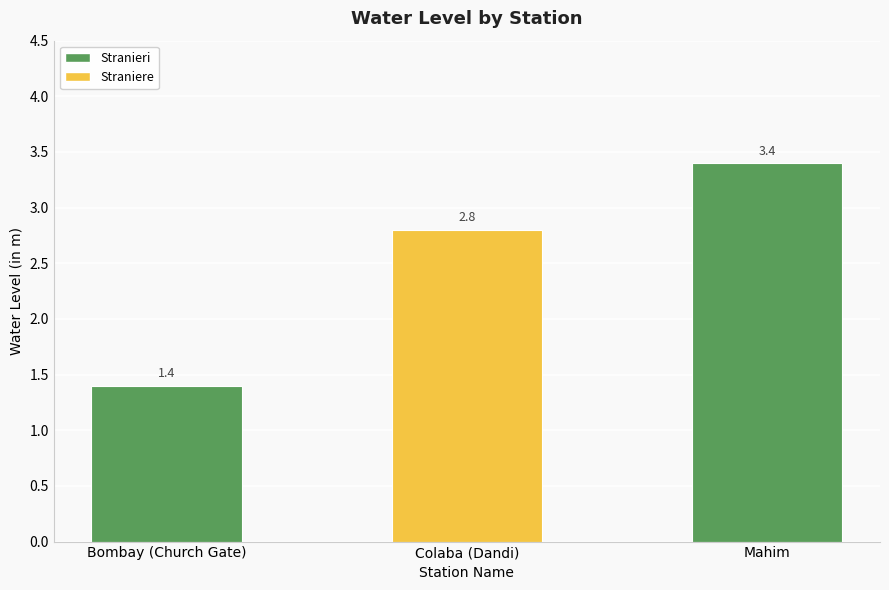

What is the value of the 3rd bar from the left?

3.4